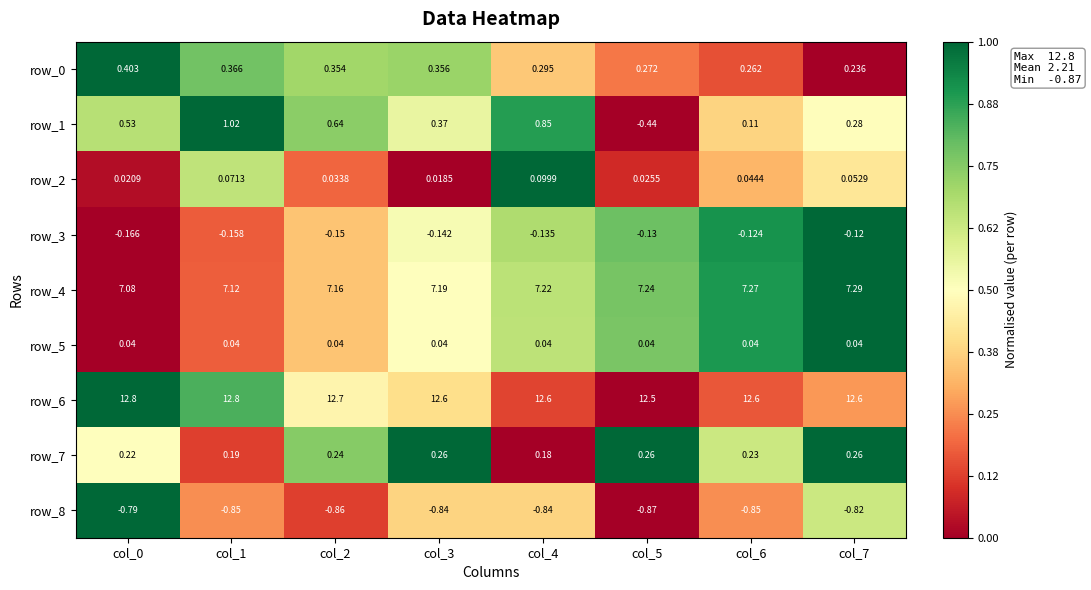

At how many categories does at least one series exceed 0?

8